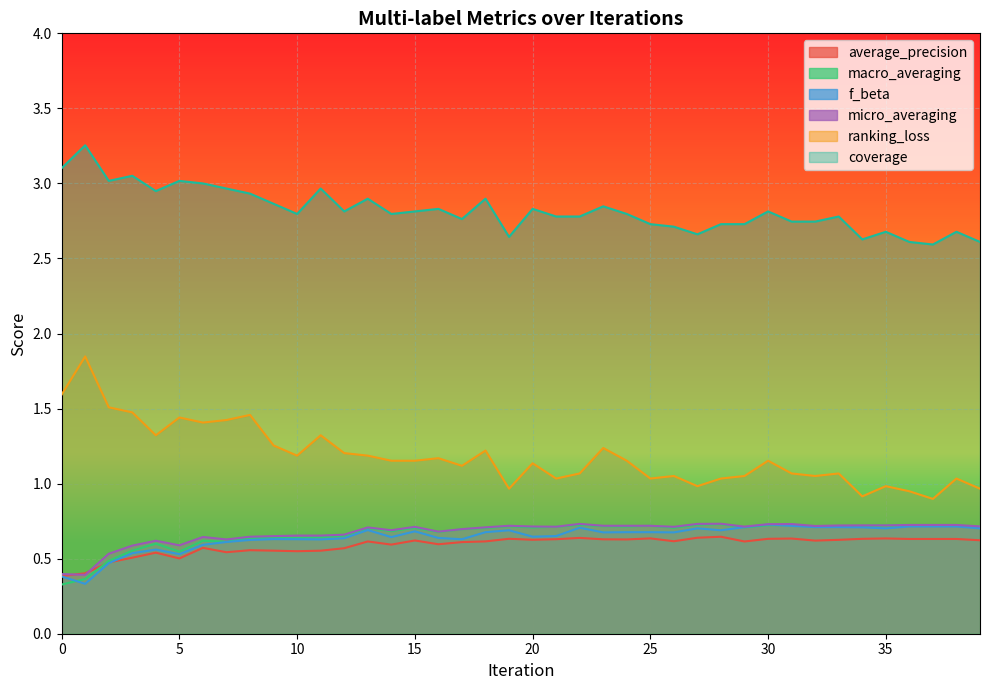

Which series has the largest total across all categories?

coverage